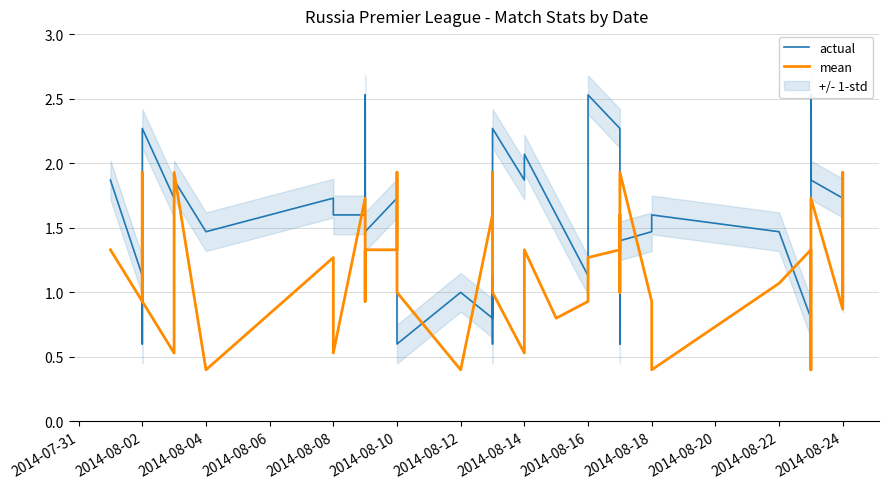

Which series has the largest total across all categories?

actual